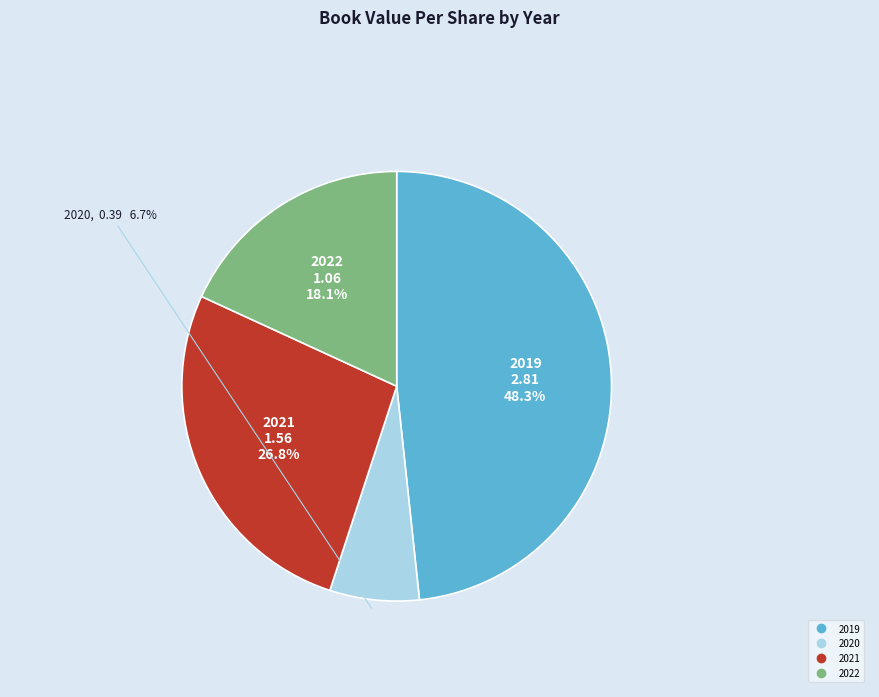

Does any single category account for the majority?

No